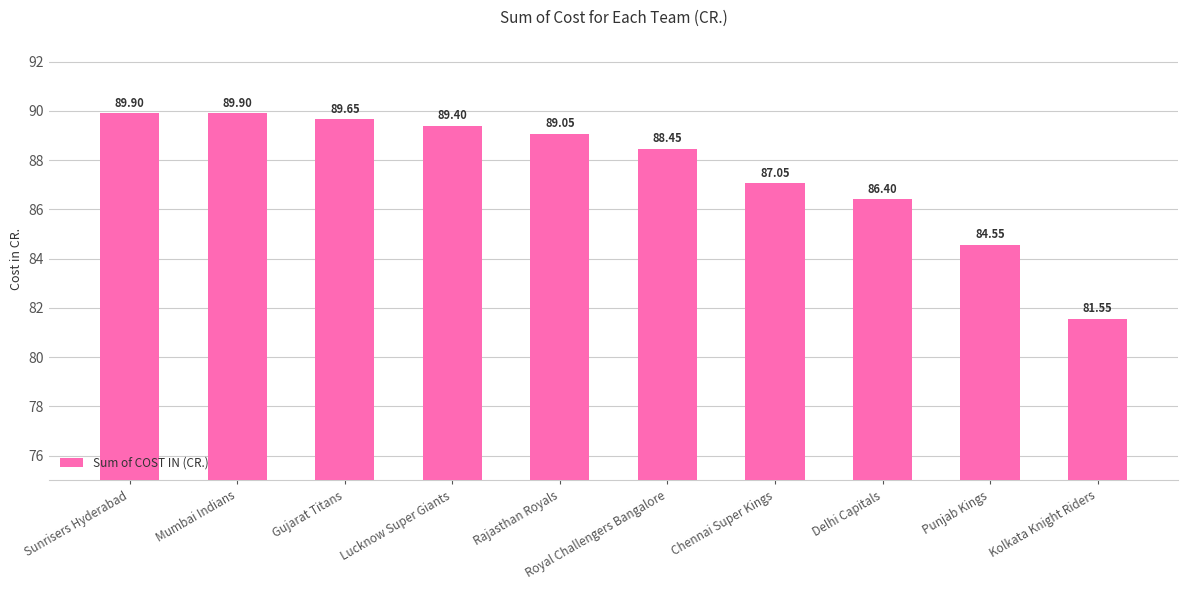

What is the difference between the values at Royal Challengers Bangalore and Rajasthan Royals?

0.6